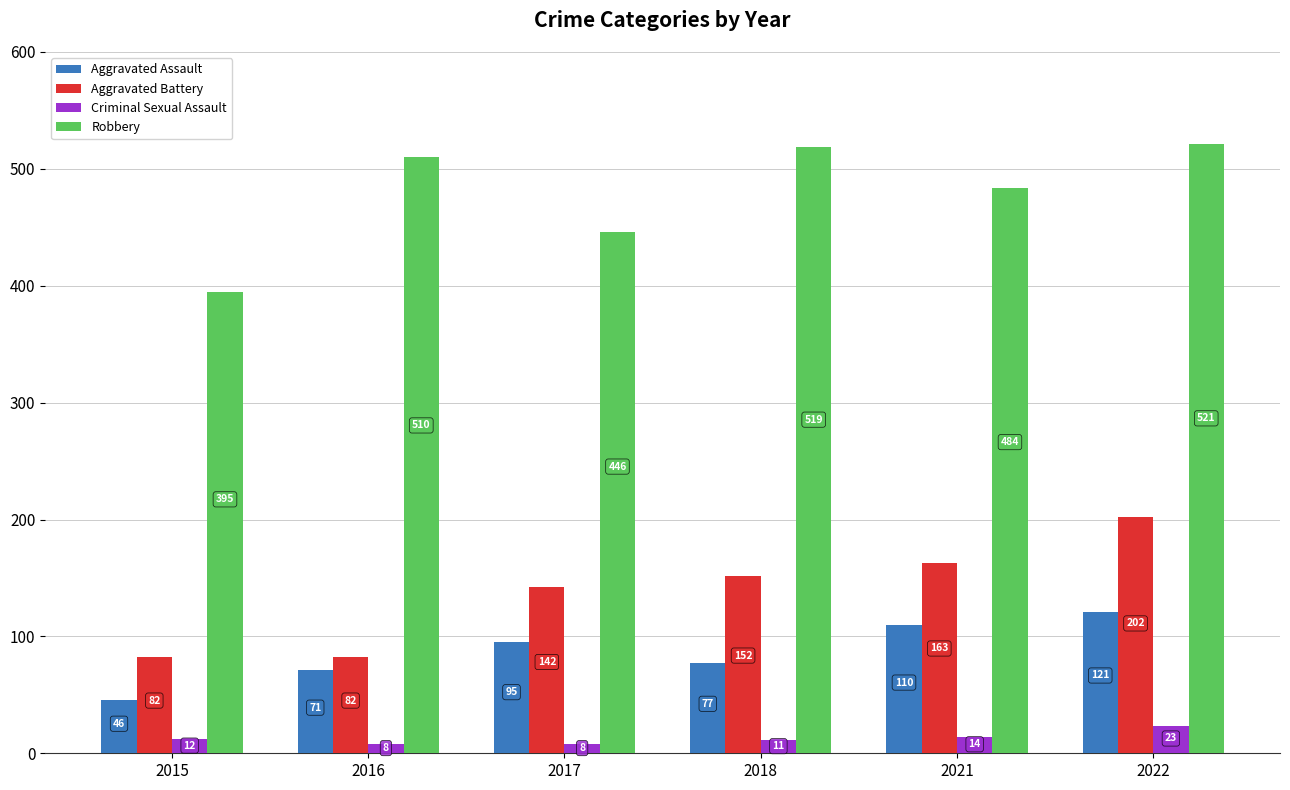

What is the greatest value displayed?

521